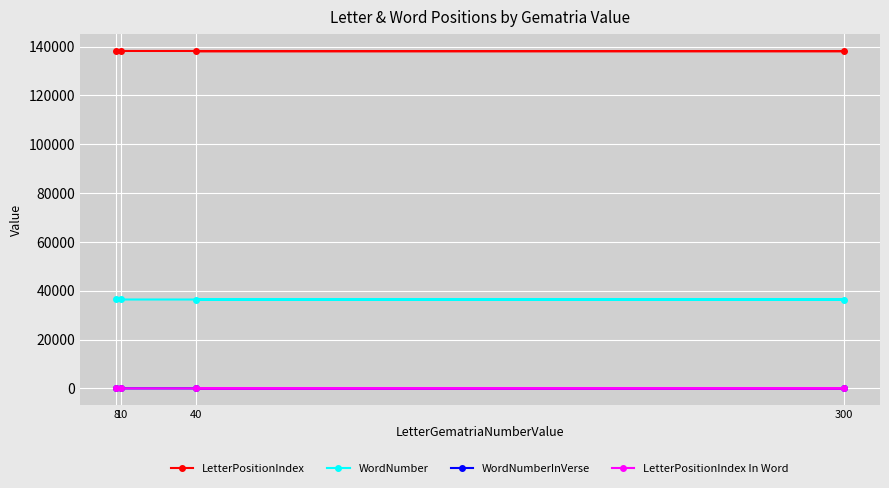

Which series has the largest total across all categories?

LetterPositionIndex